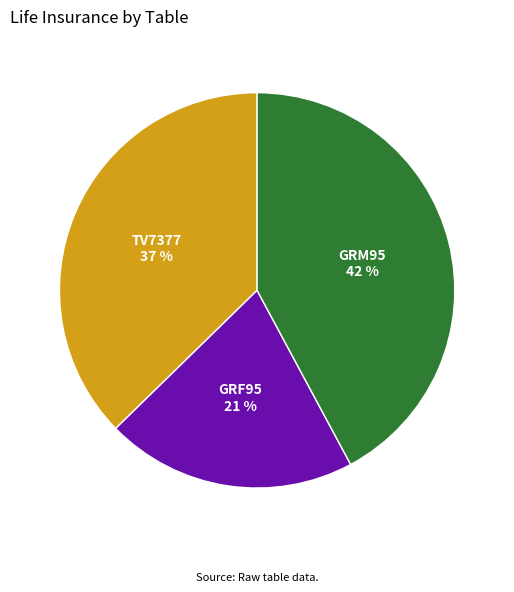

What is the largest slice in the pie chart?

GRM95